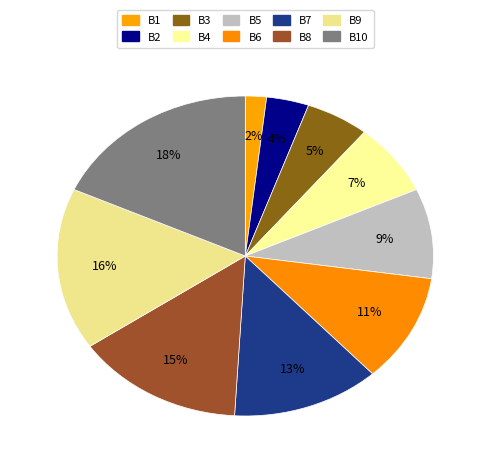

To the nearest percent, what is the average slice percentage?

10%